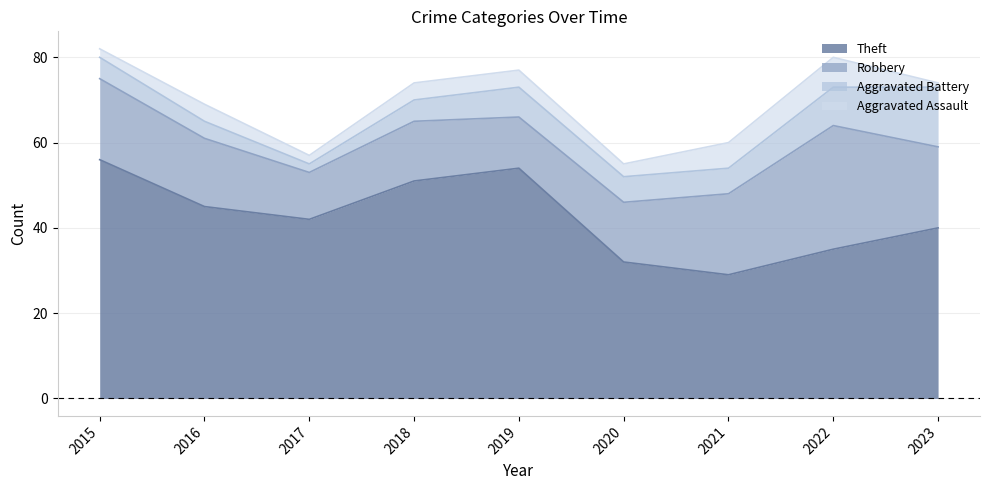

Count the number of categories in the chart.

9